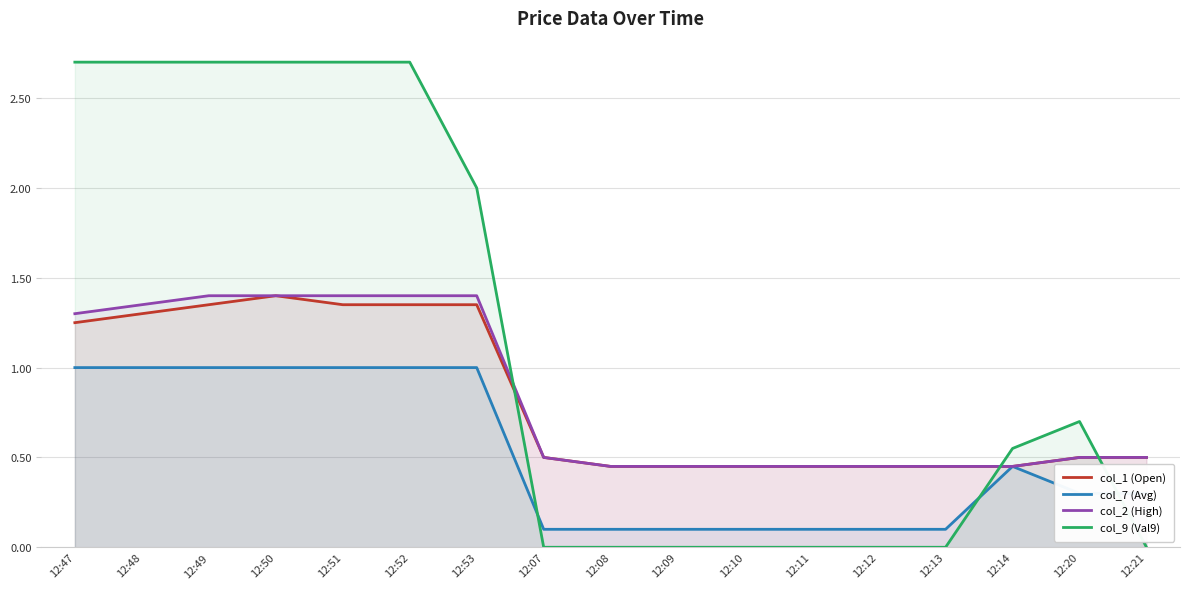

Is the value of col_9 (Val9) at 12:10 greater than the value of col_1 (Open) at 12:21?

No